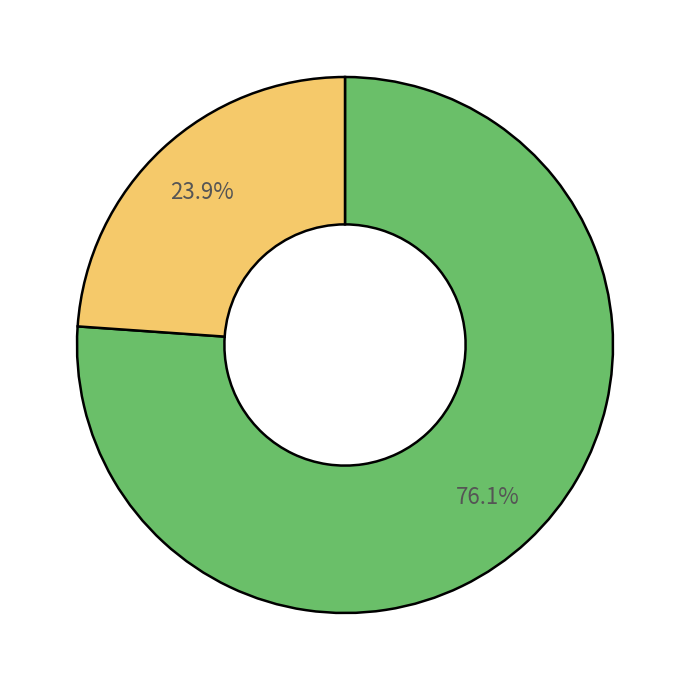

Is there any slice that represents more than half of the pie?

Yes